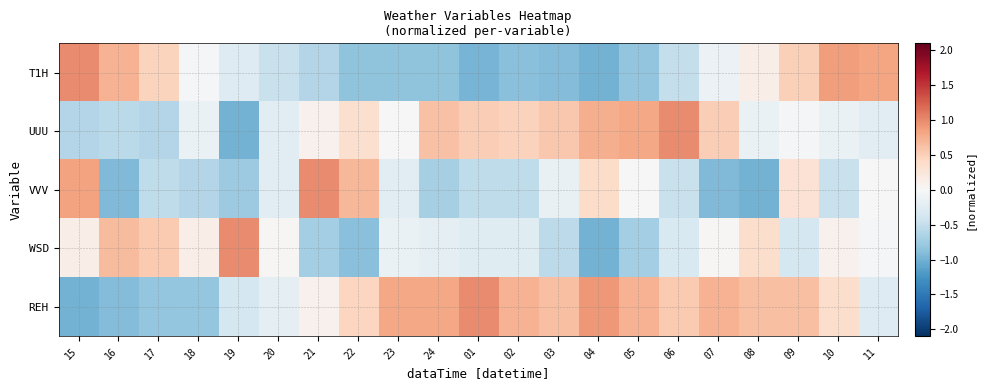

What is the difference between the highest and lowest values at 15?

2.0